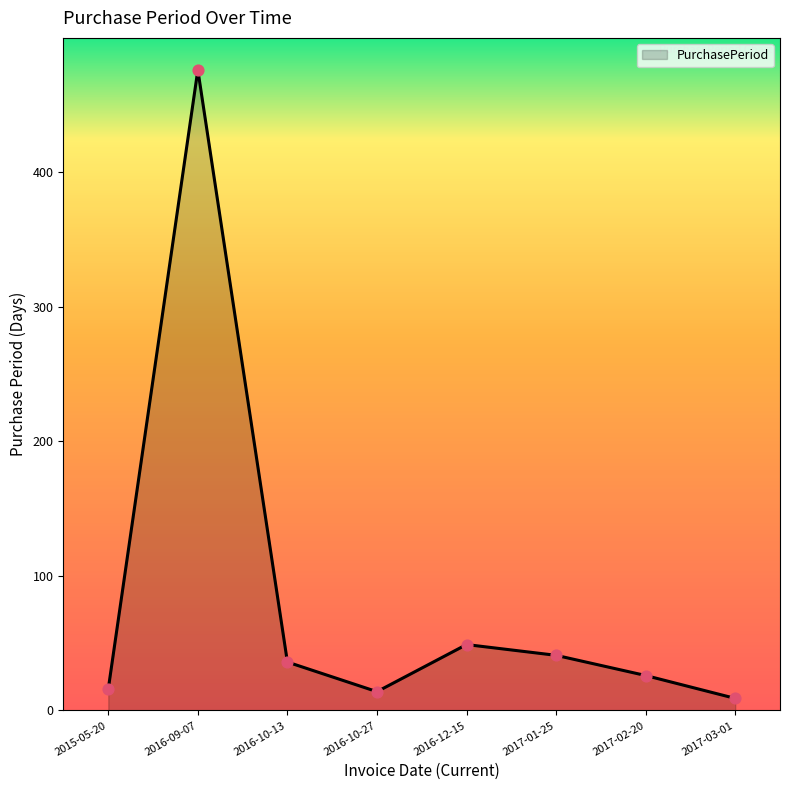

What is the ratio of the value at 2017-03-01 to the value at 2015-05-20?

0.6